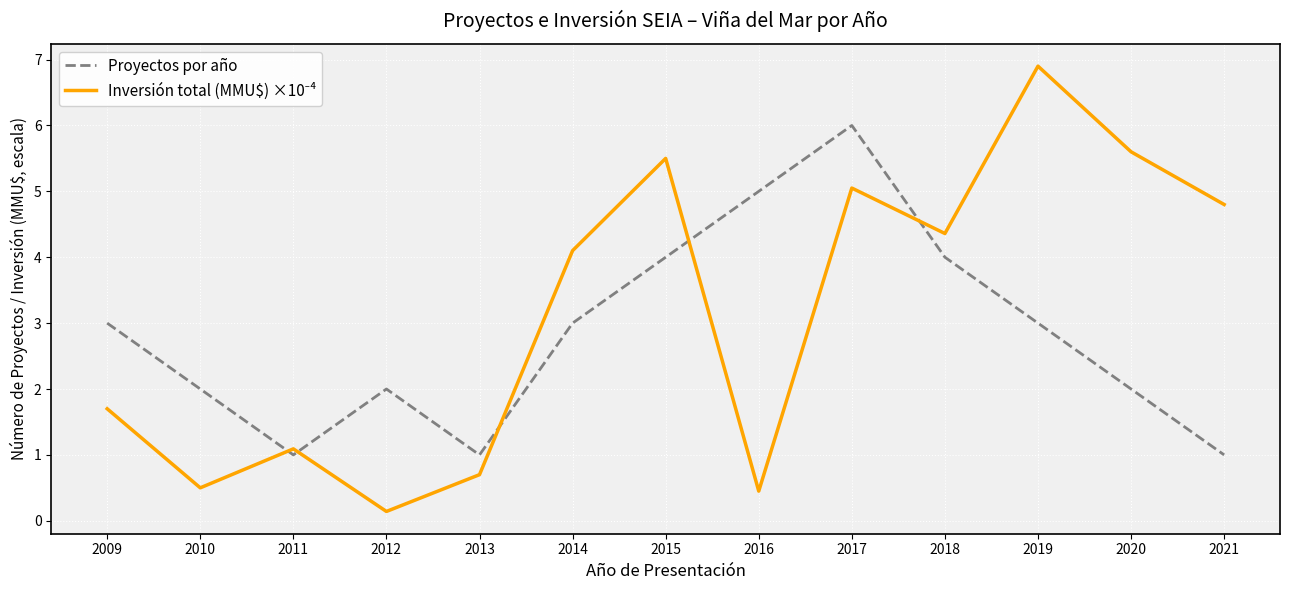

True or false: Proyectos por año has a value of 1.2 at 2012.

False